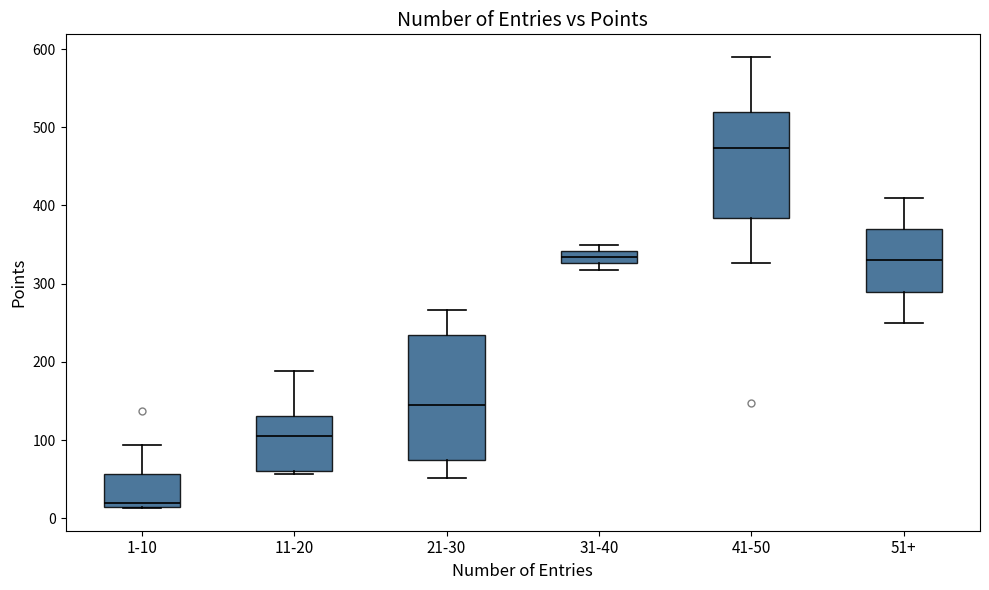

Which box is the tallest, from its lower edge to its upper edge?

21-30